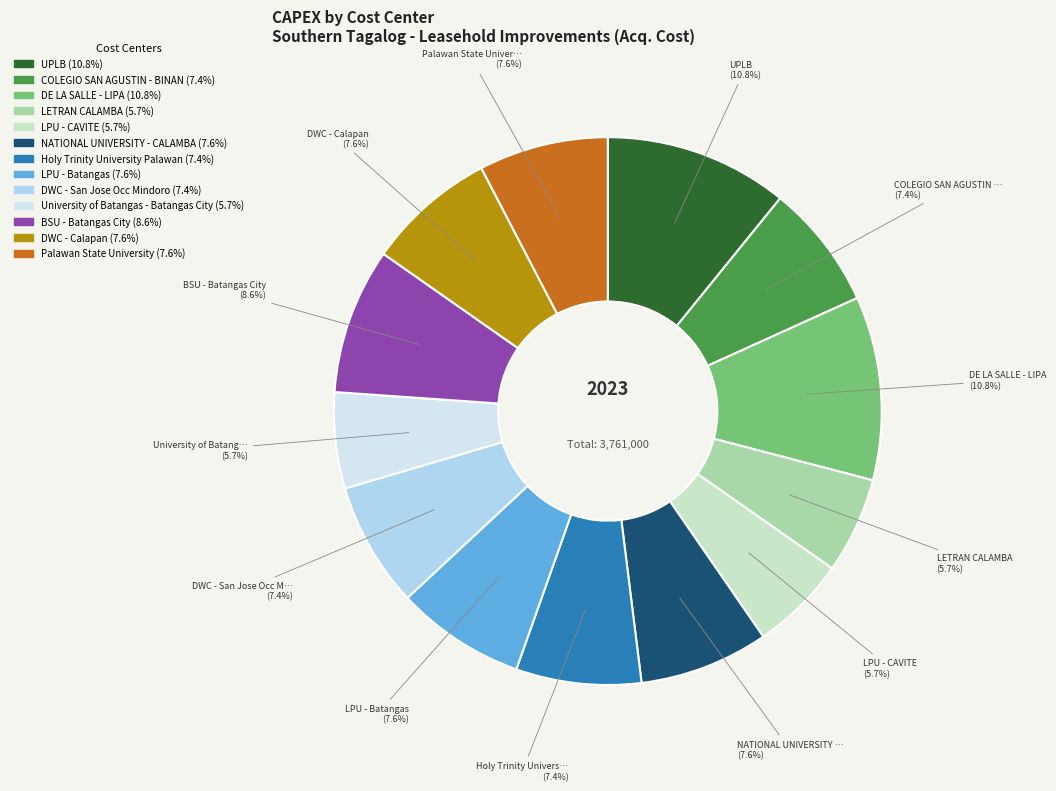

Is there a majority slice in this chart?

No